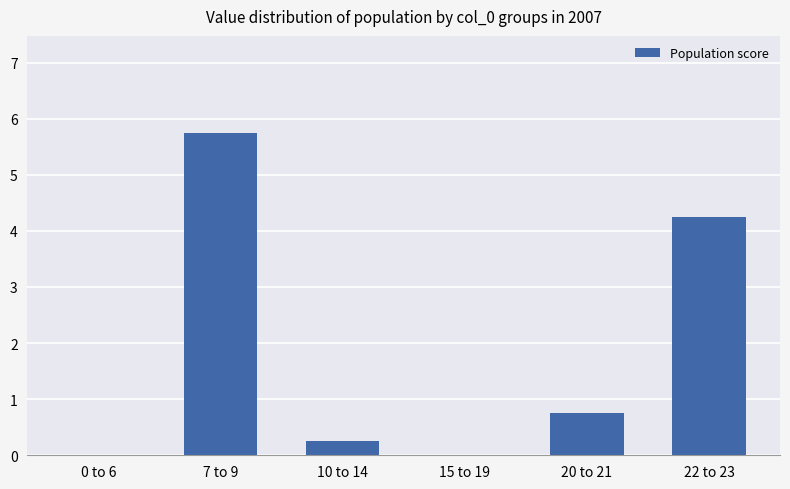

What is the sum of the values at 22 to 23 and 20 to 21?

5.0